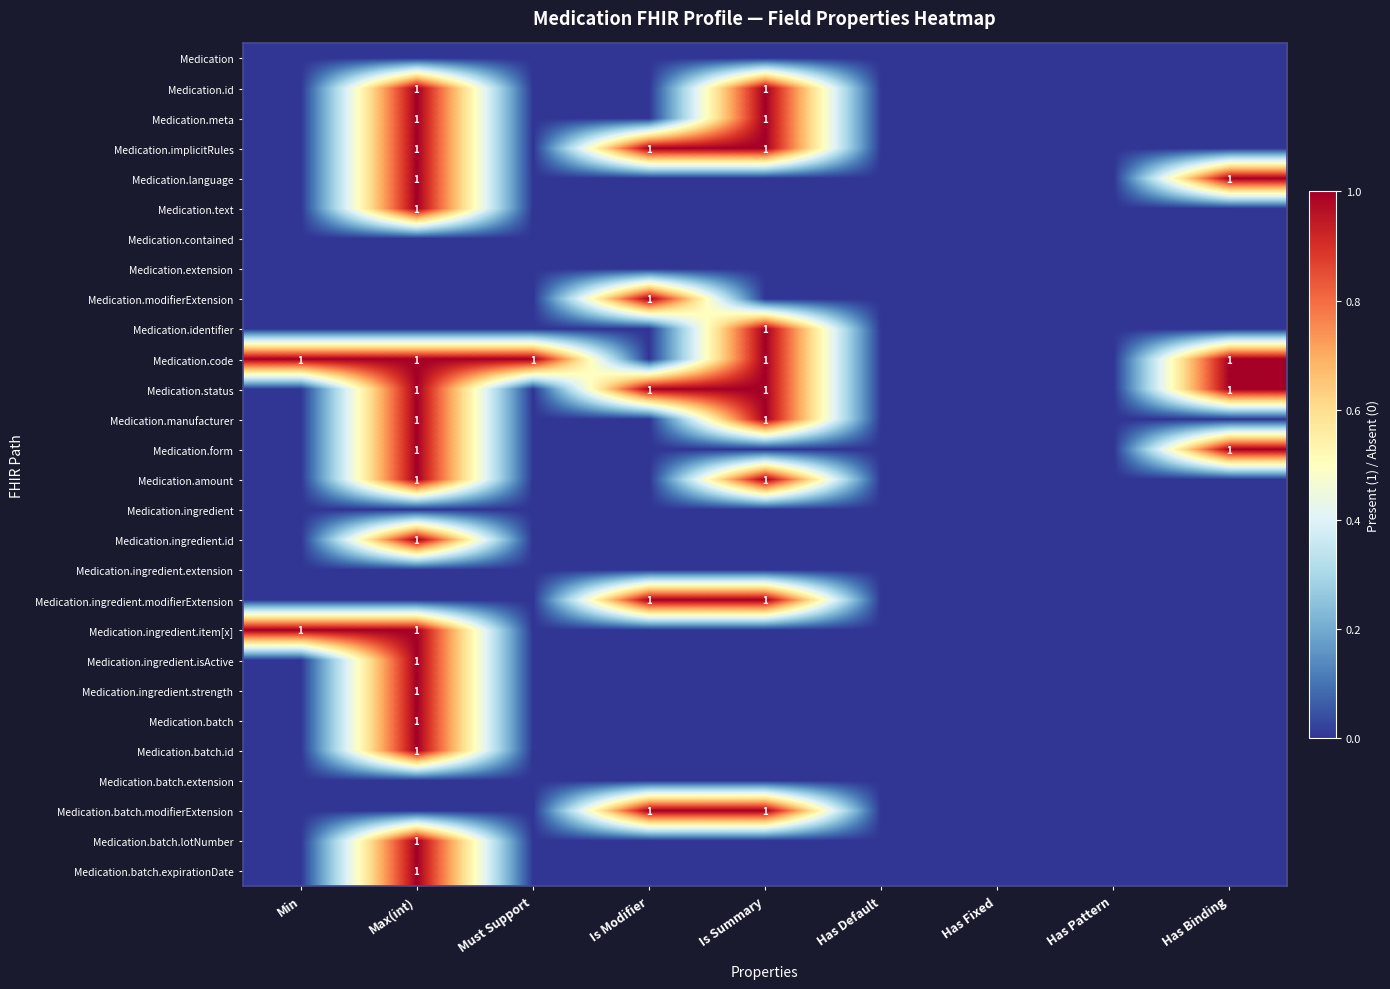

How many data points does each series have?

9